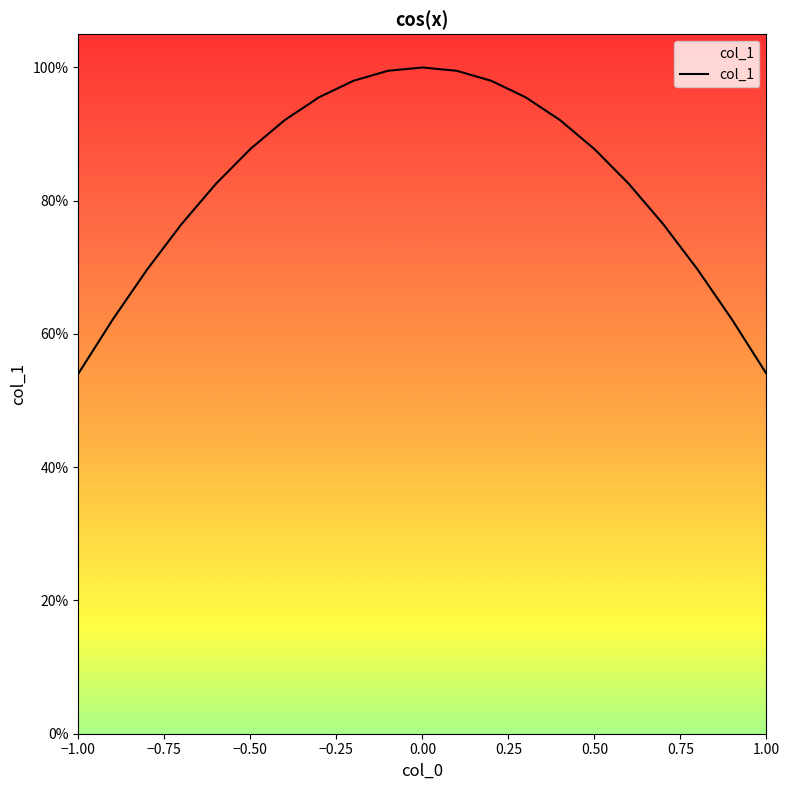

What is the maximum value shown in the chart?

1.0